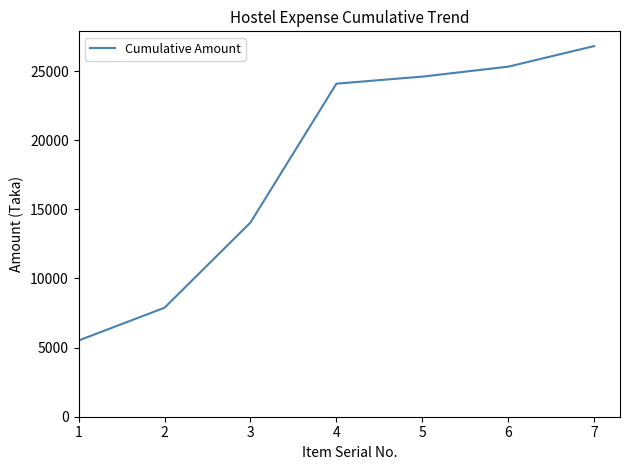

Is it true that the value at 5 is 24598?

True